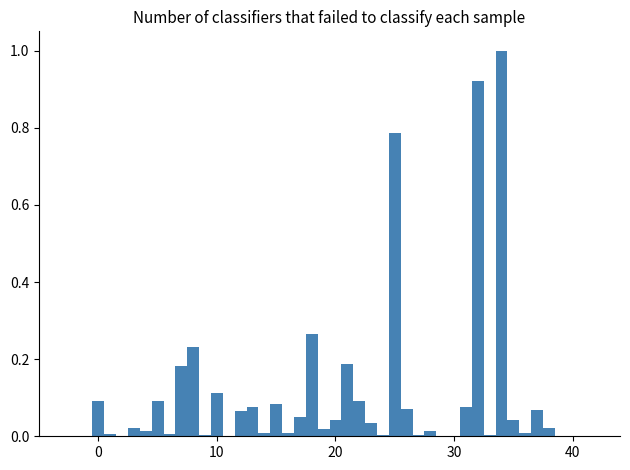

Around what value on the x-axis is the tallest bar? Give the approximate position of its centre, as read against the axis.

34